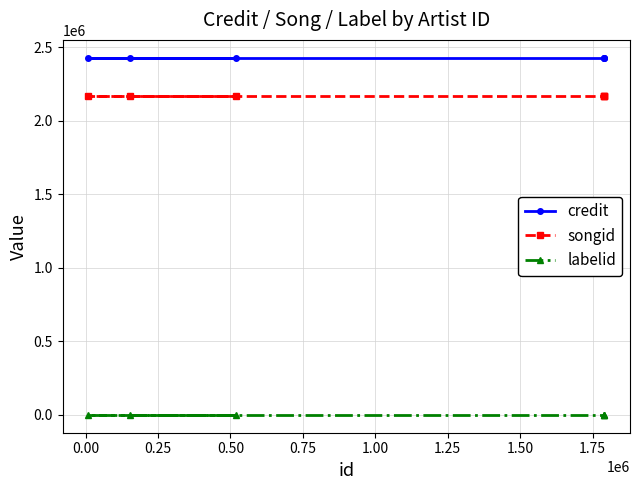

Does the chart display data point markers on the line(s)?

Yes